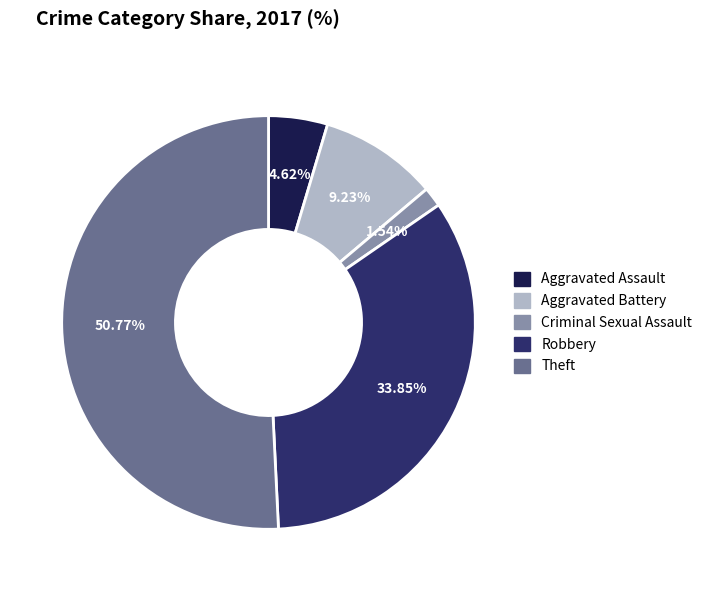

Is there any slice that represents more than half of the pie?

Yes